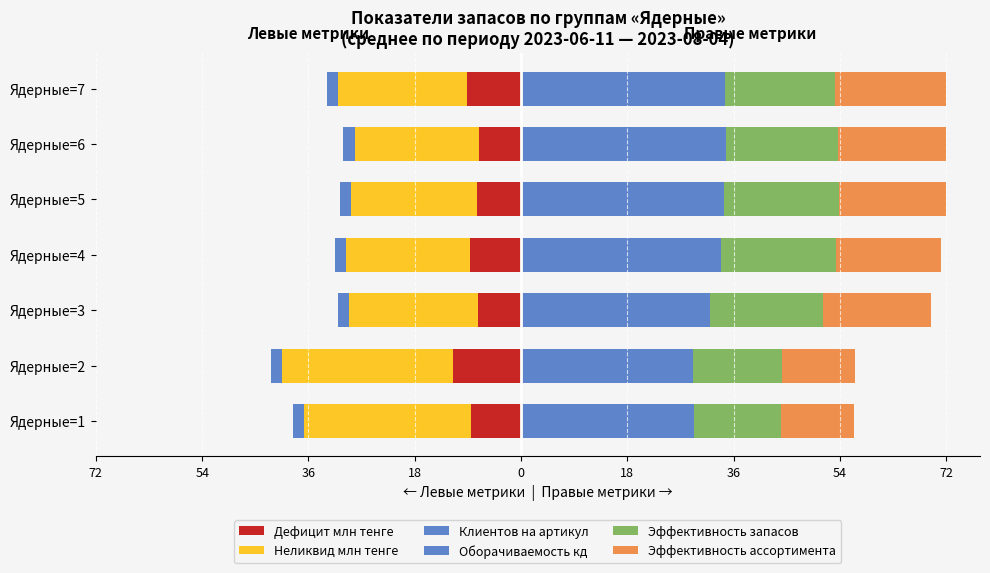

What is the average value of the Неликвид млн тенге series?

-23.5